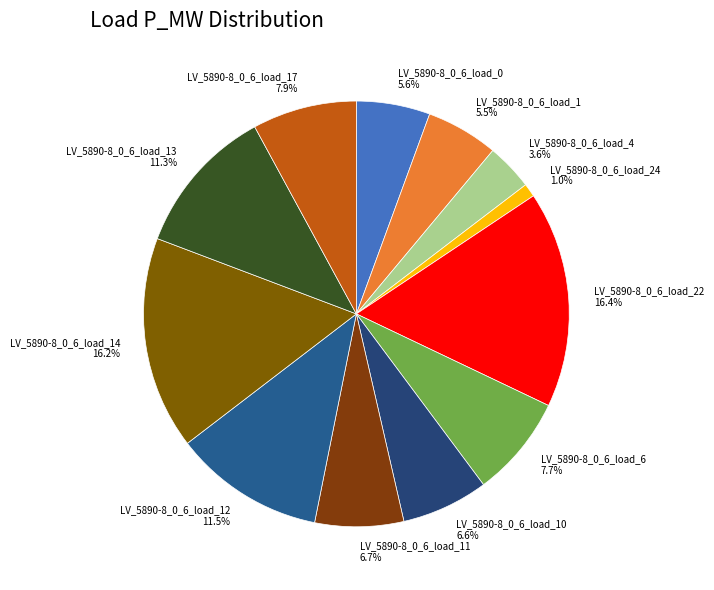

What portion of the pie excludes LV_5890-8_0_6_load_11 6.7%?

93.3%